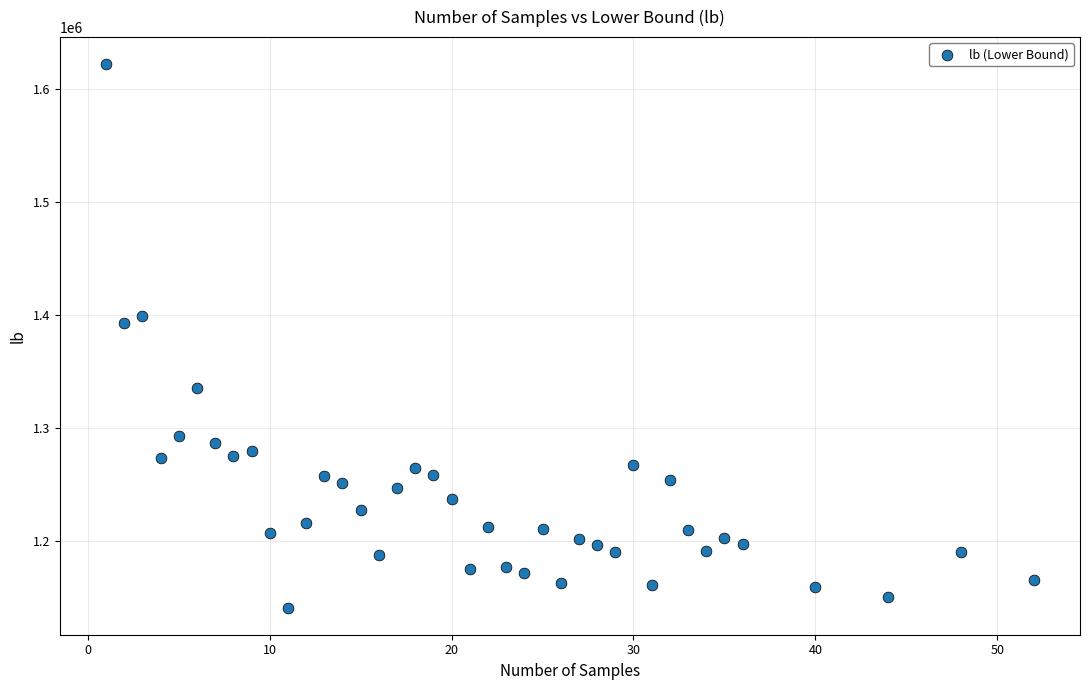

What Y value in the scatter plot is closest to 1381672?

1393230.8